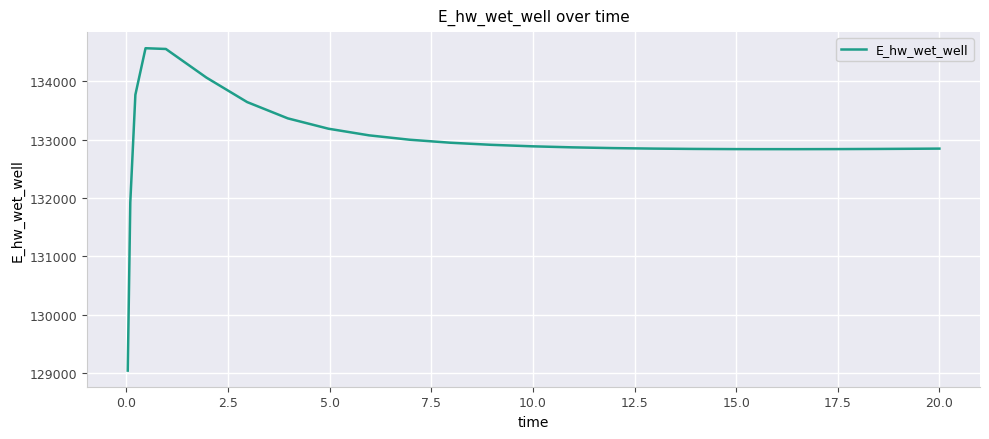

What is the difference between the maximum and minimum values?

5516.8